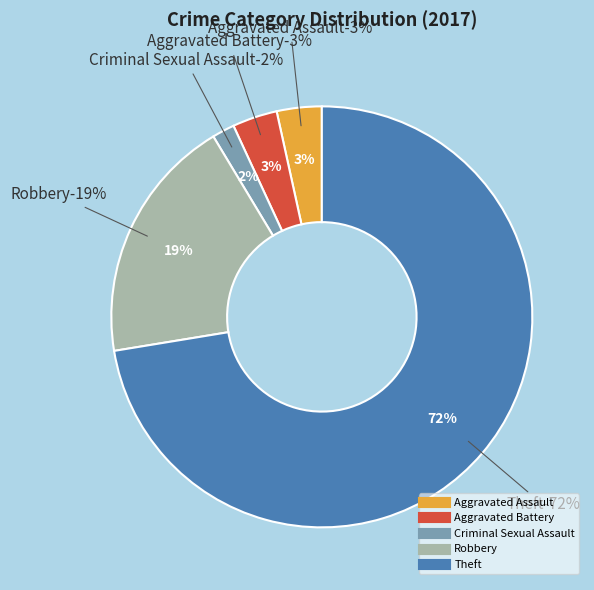

To the nearest percent, what portion does Robbery represent?

19%